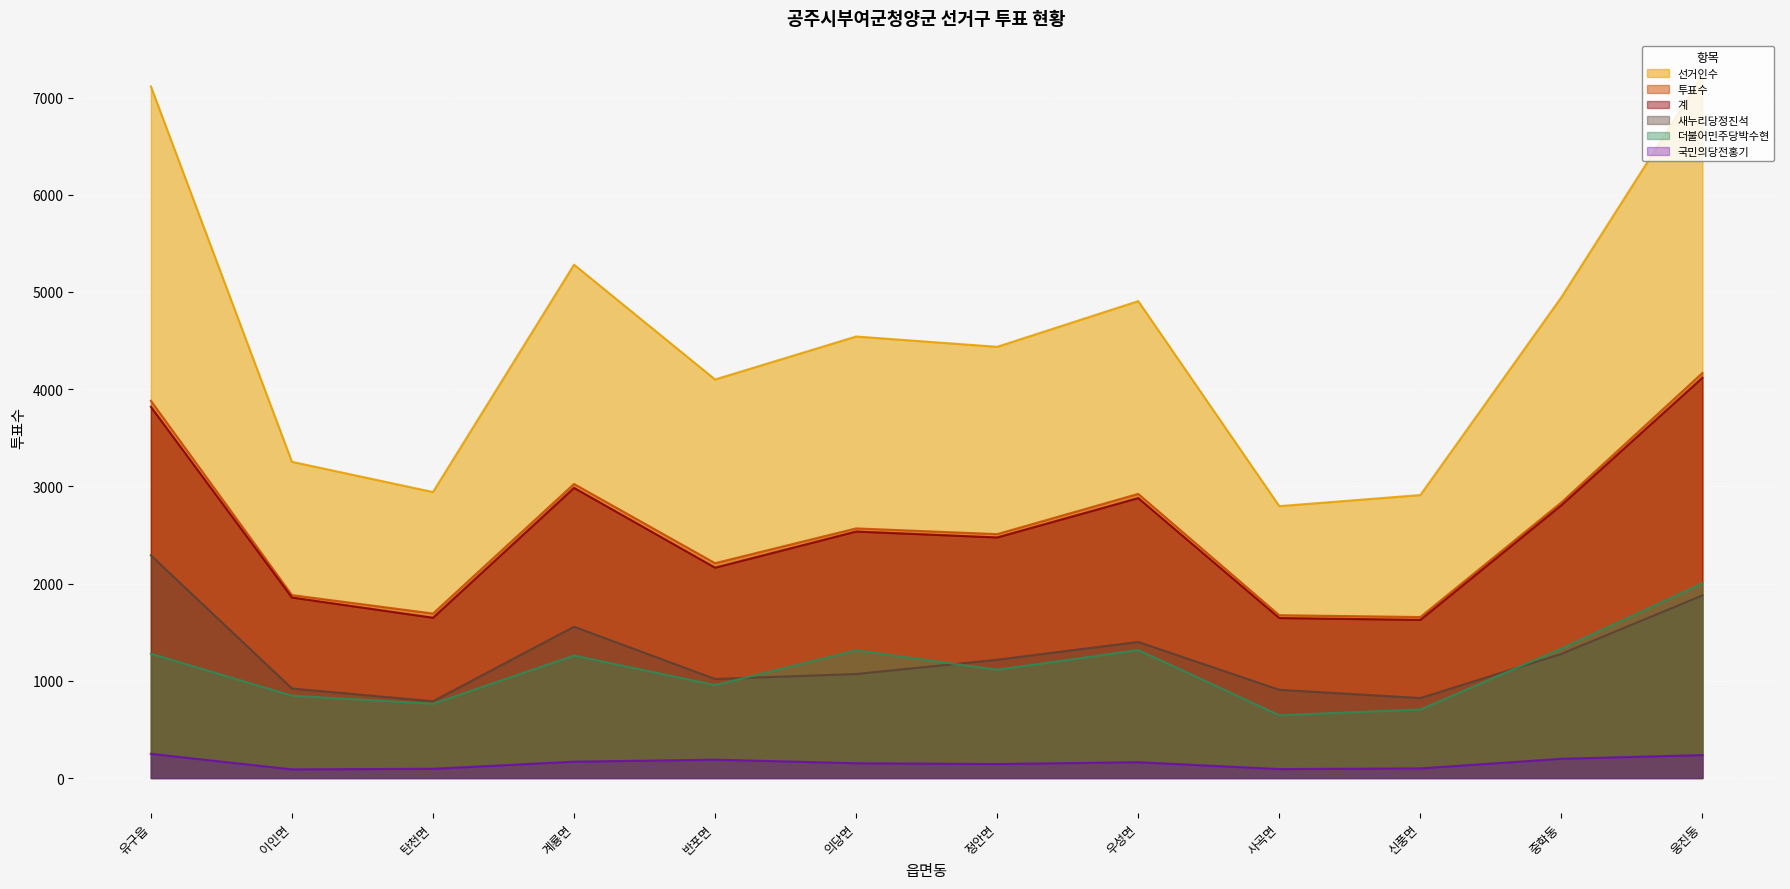

What are all the series names shown in the legend?

선거인수, 투표수, 계, 새누리당정진석, 더불어민주당박수현, 국민의당전홍기